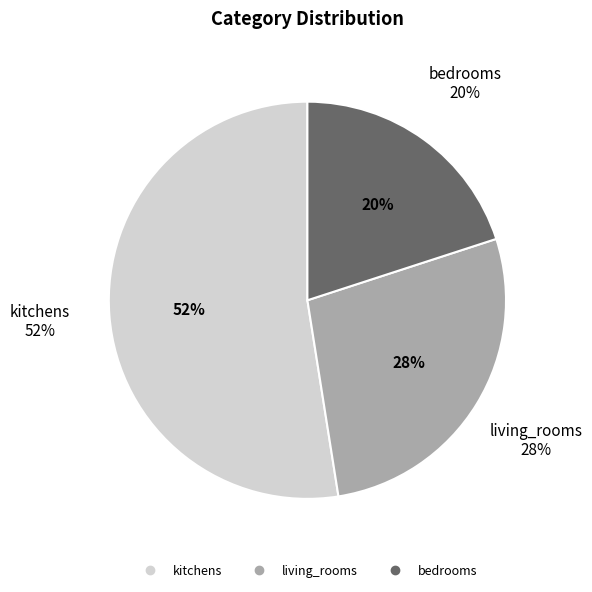

Which has a higher value, living_rooms or bedrooms?

living_rooms